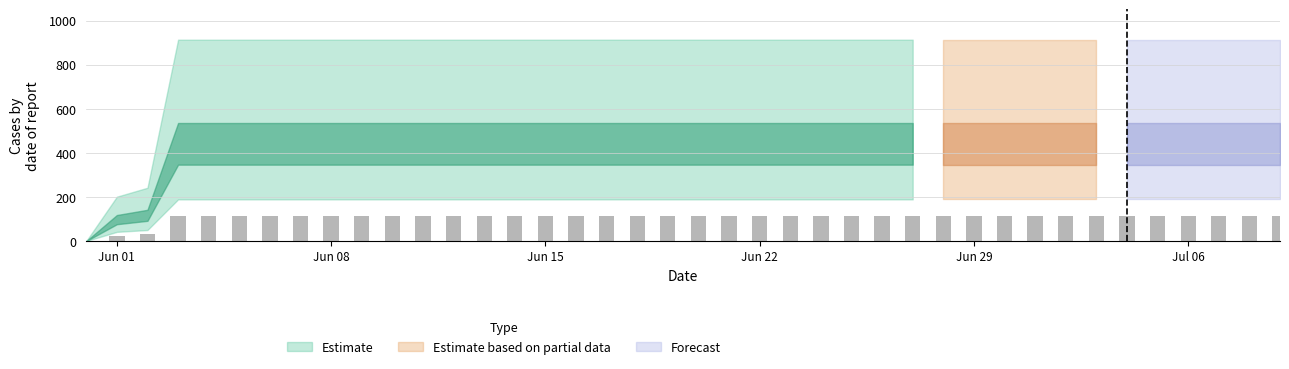

What is the greatest value displayed?

113.6